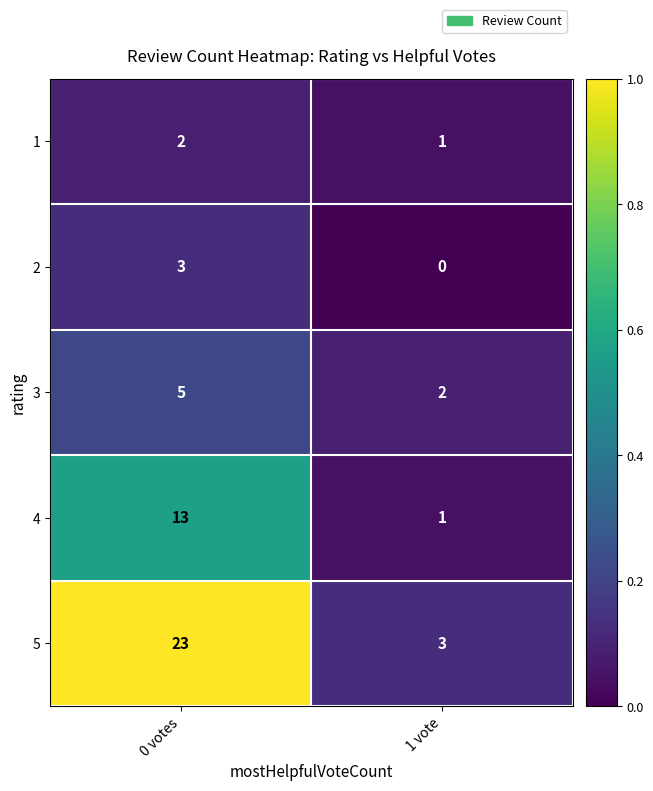

Reading left to right, extract all data points from this chart.

1: 0 votes=2	1 vote=1
2: 0 votes=3	1 vote=0
3: 0 votes=5	1 vote=2
4: 0 votes=13	1 vote=1
5: 0 votes=23	1 vote=3